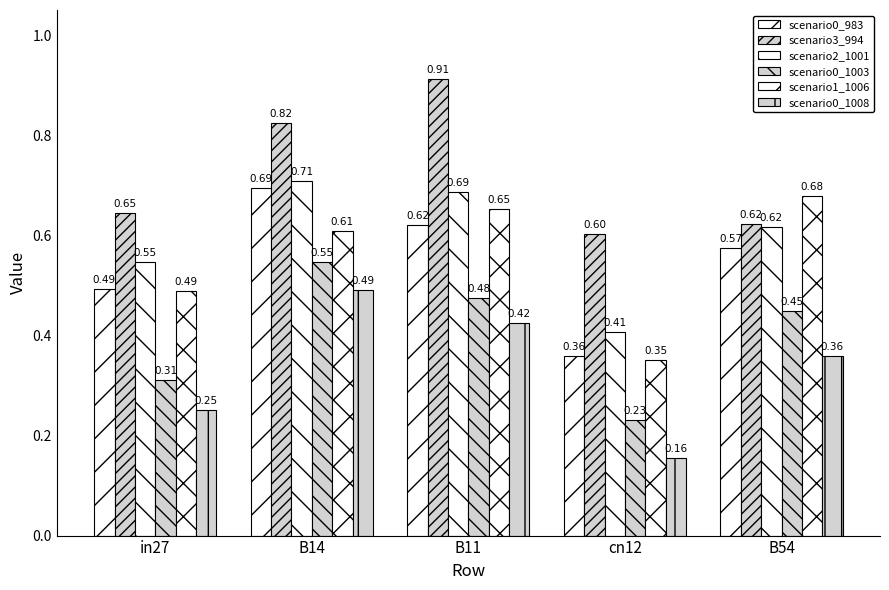

What is the label of the 5th bar from the left?

B54